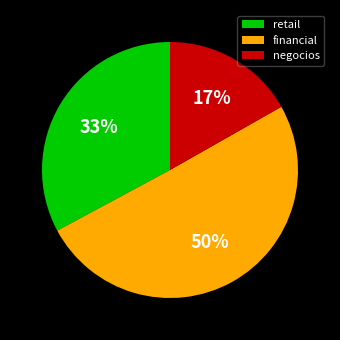

What is the majority slice?

financial